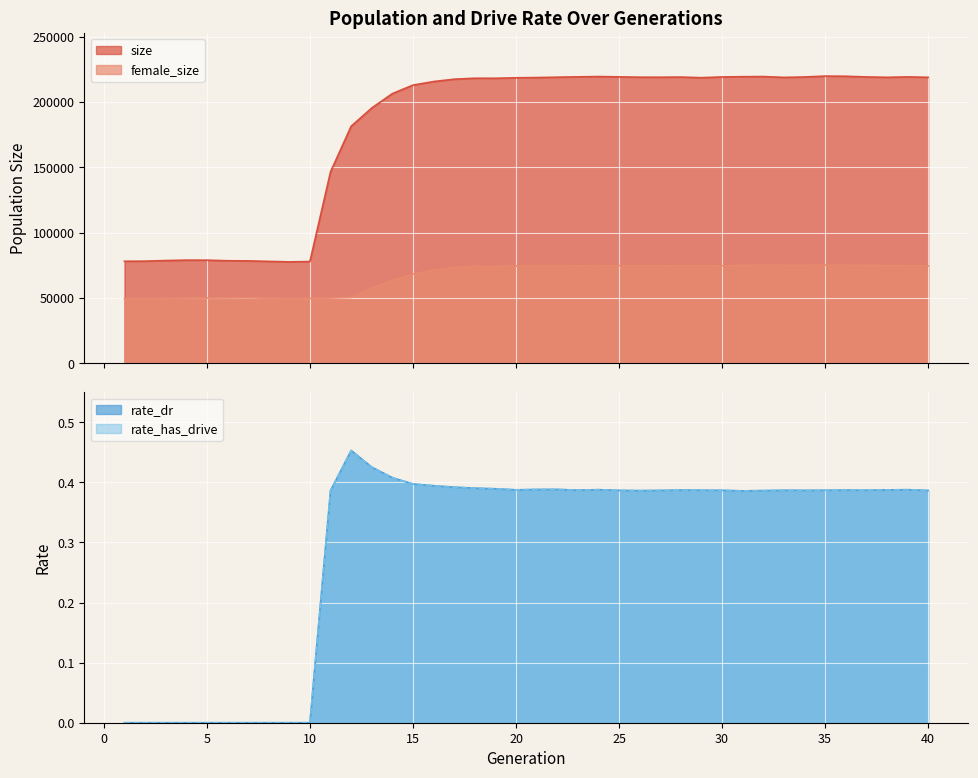

At how many categories does at least one series exceed 172685?

29